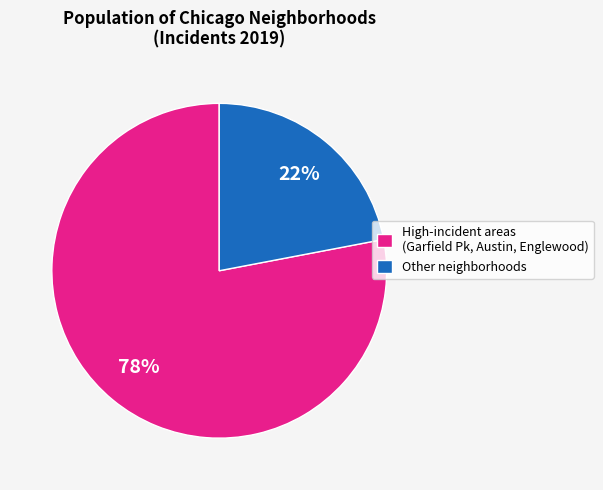

Is there any slice that represents more than half of the pie?

Yes